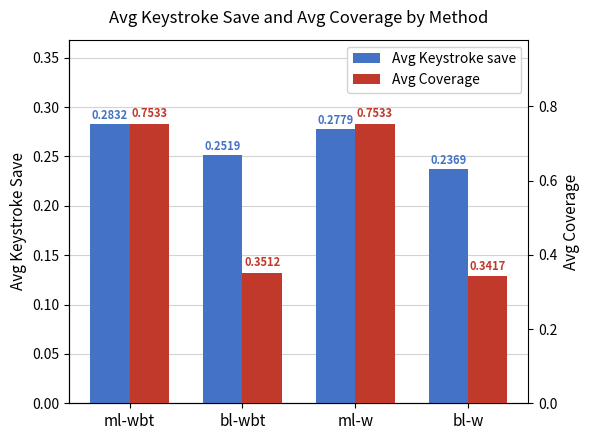

Reading left to right, what are all the values shown in this chart?

Avg Keystroke save: ml-wbt=0.3	bl-wbt=0.3	ml-w=0.3	bl-w=0.2
Avg Coverage: ml-wbt=0.8	bl-wbt=0.4	ml-w=0.8	bl-w=0.3